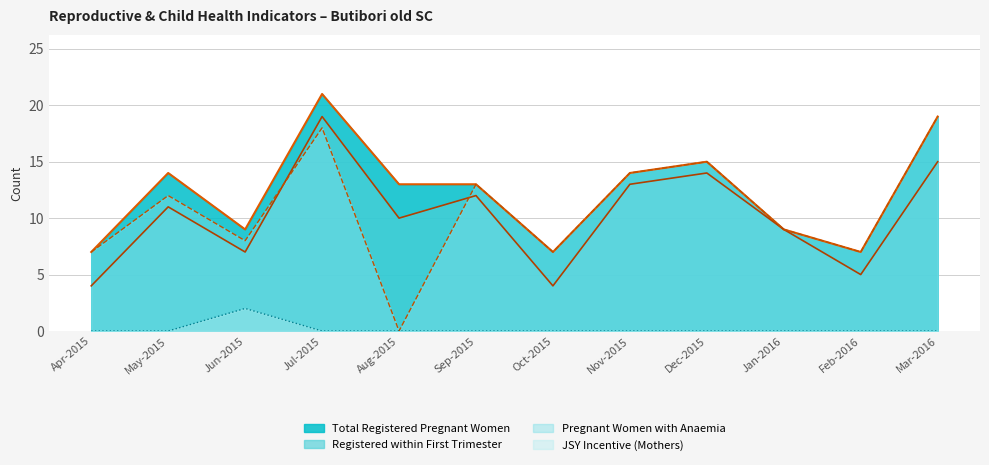

Reading left to right, transcribe all the data shown in this chart.

Total Registered Pregnant Women: Apr-2015=7	May-2015=14	Jun-2015=9	Jul-2015=21	Aug-2015=13	Sep-2015=13	Oct-2015=7	Nov-2015=14	Dec-2015=15	Jan-2016=9	Feb-2016=7	Mar-2016=19
Registered within First Trimester: Apr-2015=4	May-2015=11	Jun-2015=7	Jul-2015=19	Aug-2015=10	Sep-2015=12	Oct-2015=4	Nov-2015=13	Dec-2015=14	Jan-2016=9	Feb-2016=5	Mar-2016=15
JSY Incentive (Mothers): Apr-2015=0	May-2015=0	Jun-2015=2	Jul-2015=0	Aug-2015=0	Sep-2015=0	Oct-2015=0	Nov-2015=0	Dec-2015=0	Jan-2016=0	Feb-2016=0	Mar-2016=0
Pregnant Women with Anaemia: Apr-2015=7	May-2015=12	Jun-2015=8	Jul-2015=18	Aug-2015=0	Sep-2015=13	Oct-2015=7	Nov-2015=14	Dec-2015=15	Jan-2016=9	Feb-2016=7	Mar-2016=19